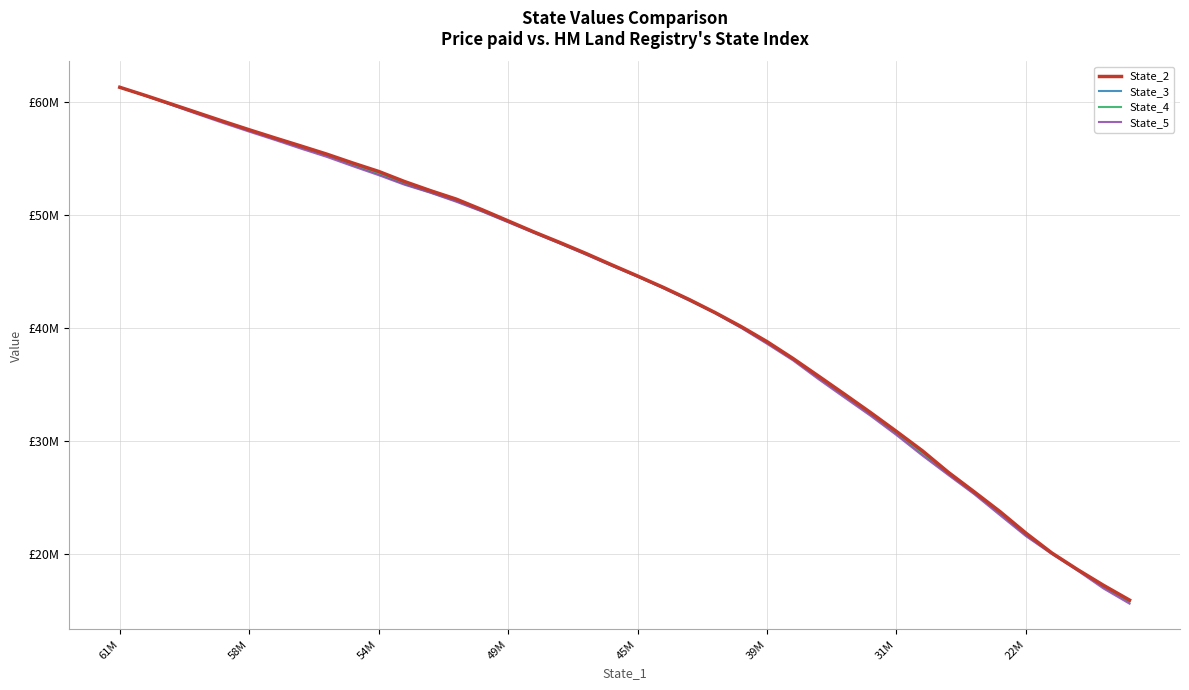

True or false: State_3 and State_2 intersect in this chart.

True